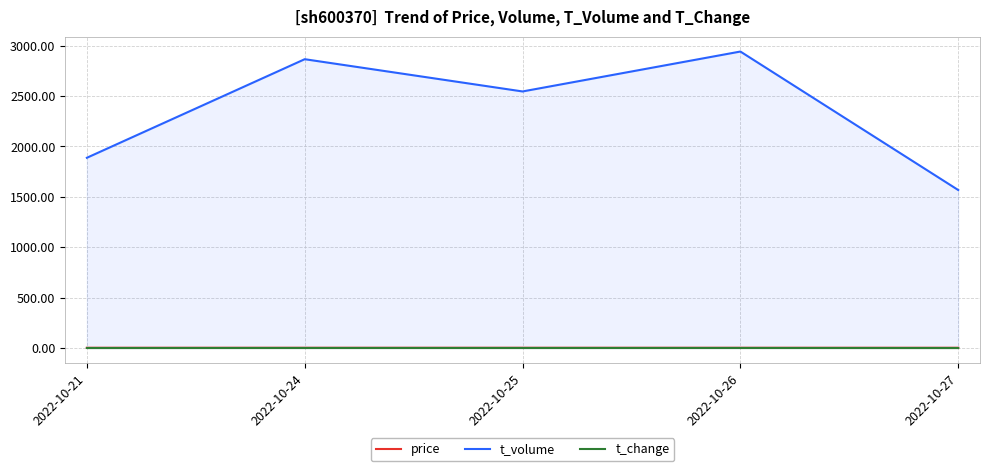

At which label does t_change reach its peak?

2022-10-26